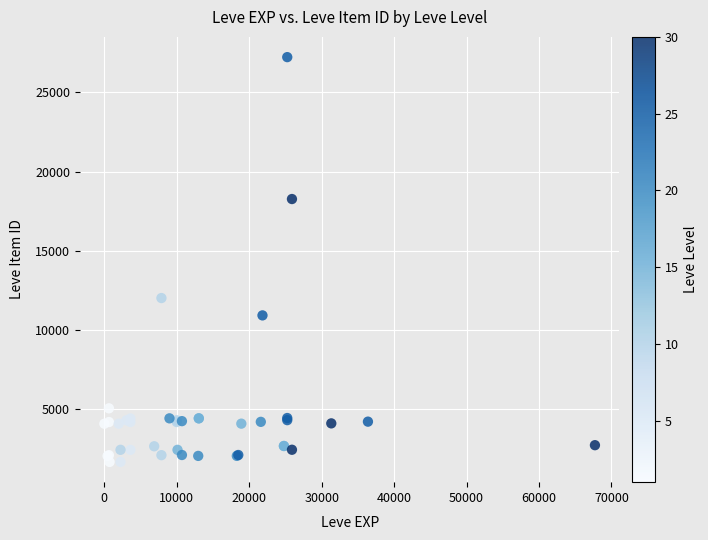

What Y value in the scatter plot is closest to 14448?

12018